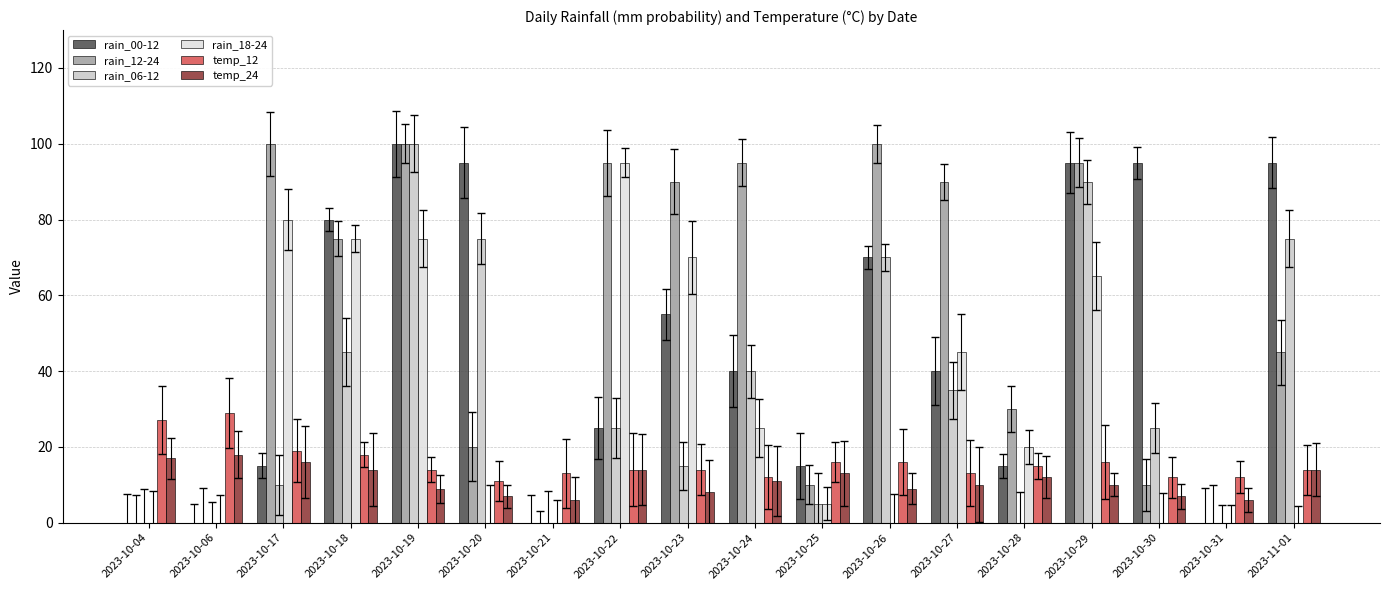

What is the label of the 13th bar from the left?

2023-10-27